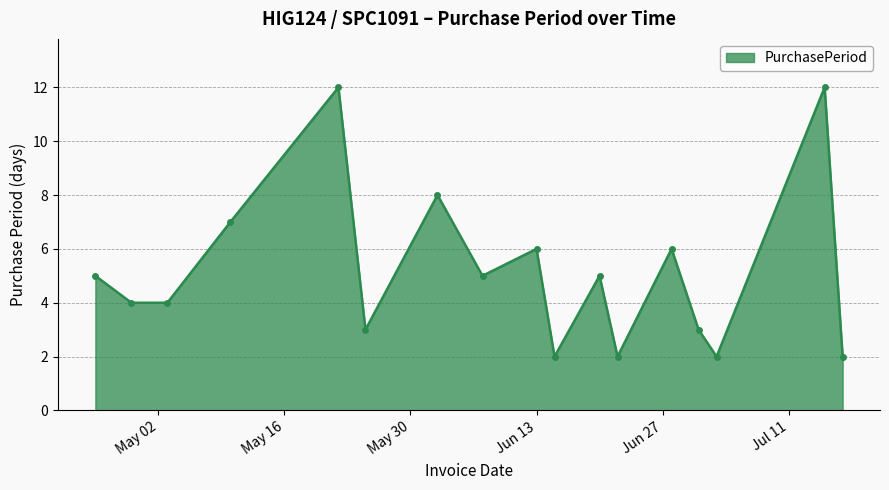

What is the sum of all values?

88